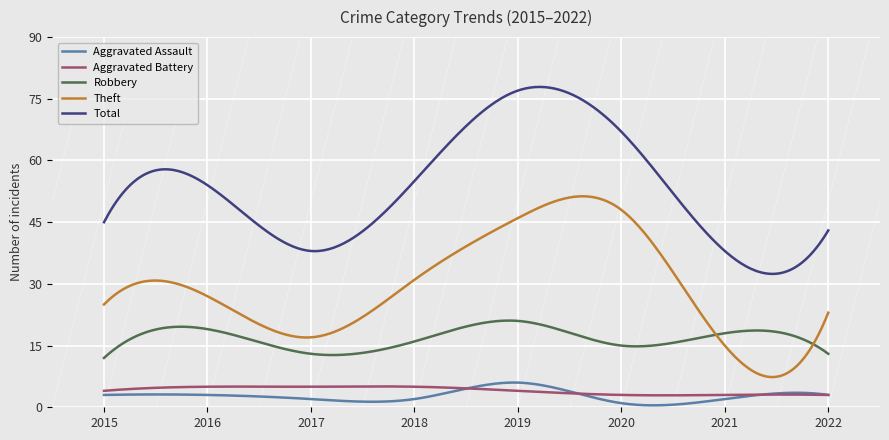

What are all the series names shown in the legend?

Aggravated Assault, Aggravated Battery, Robbery, Theft, Total